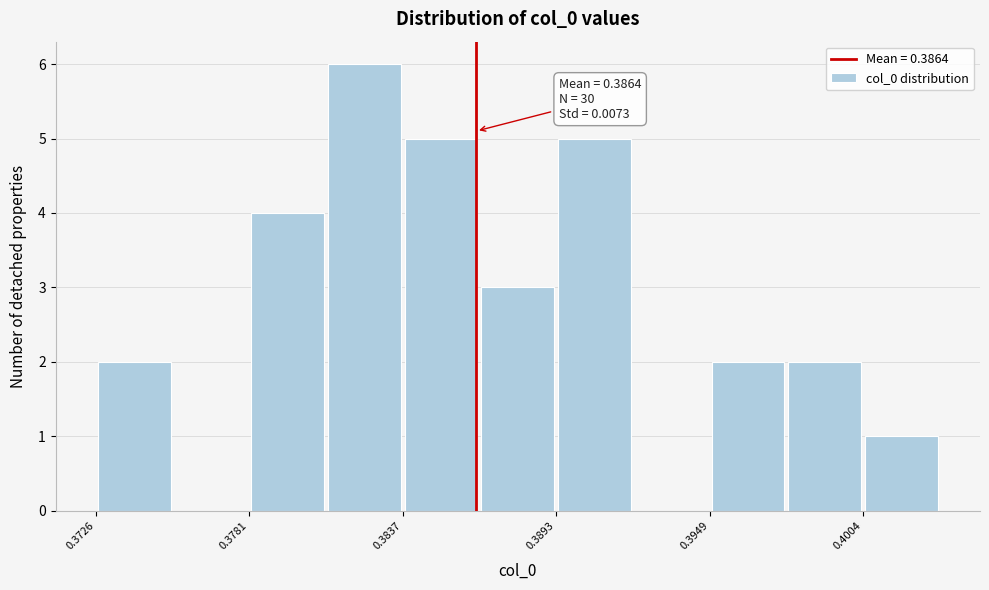

Around what value on the x-axis is the tallest bar? Give the approximate position of its centre, as read against the axis.

0.382